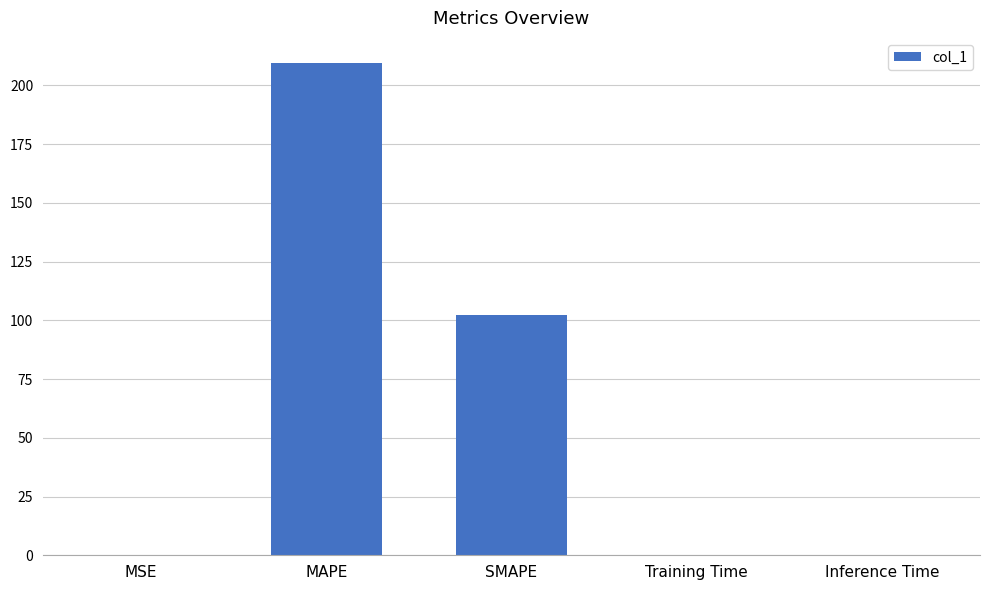

Is it true that the value at MAPE is 311.2?

False